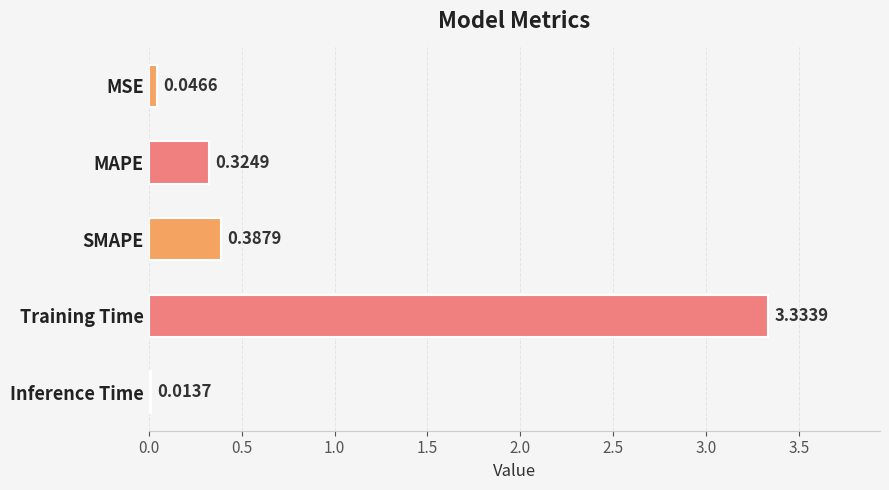

What is the sum of all values?

4.1